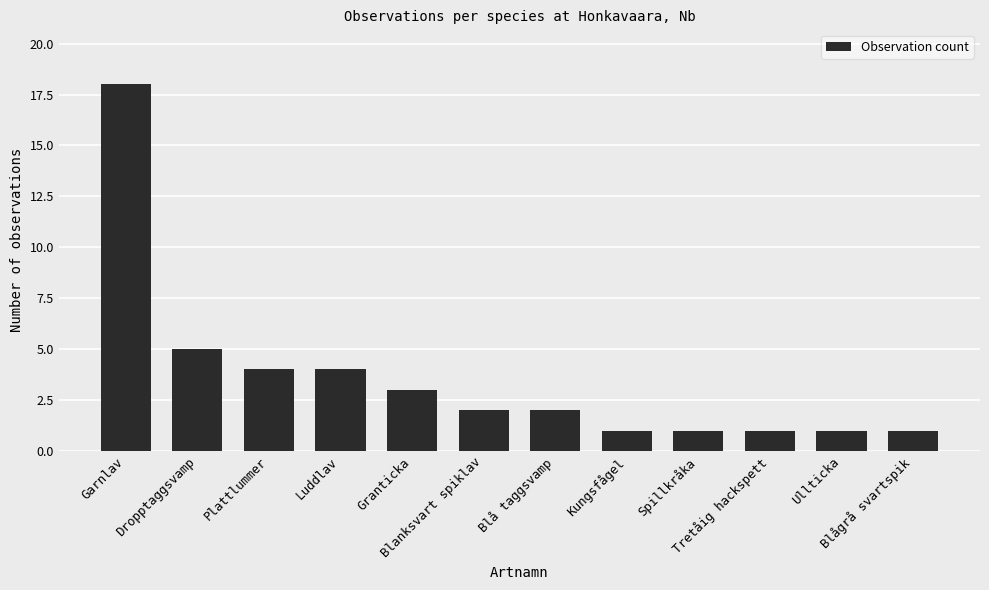

Does the chart contain stacked bars?

No